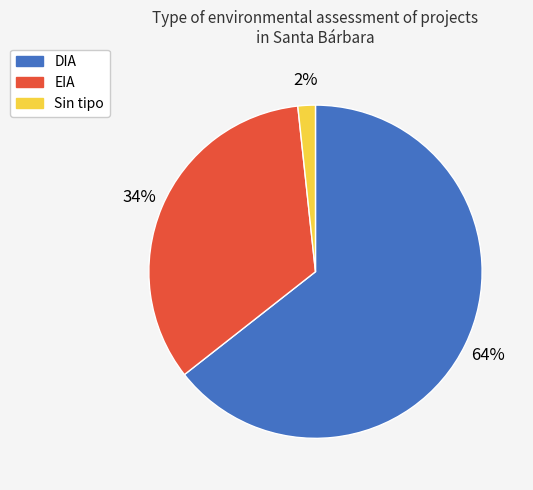

Is there a majority slice in this chart?

Yes